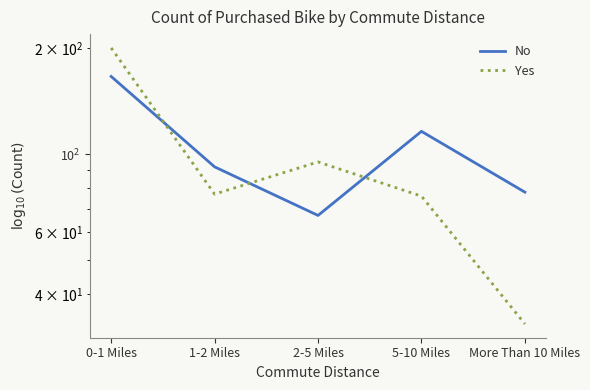

What position from the left is More Than 10 Miles?

5